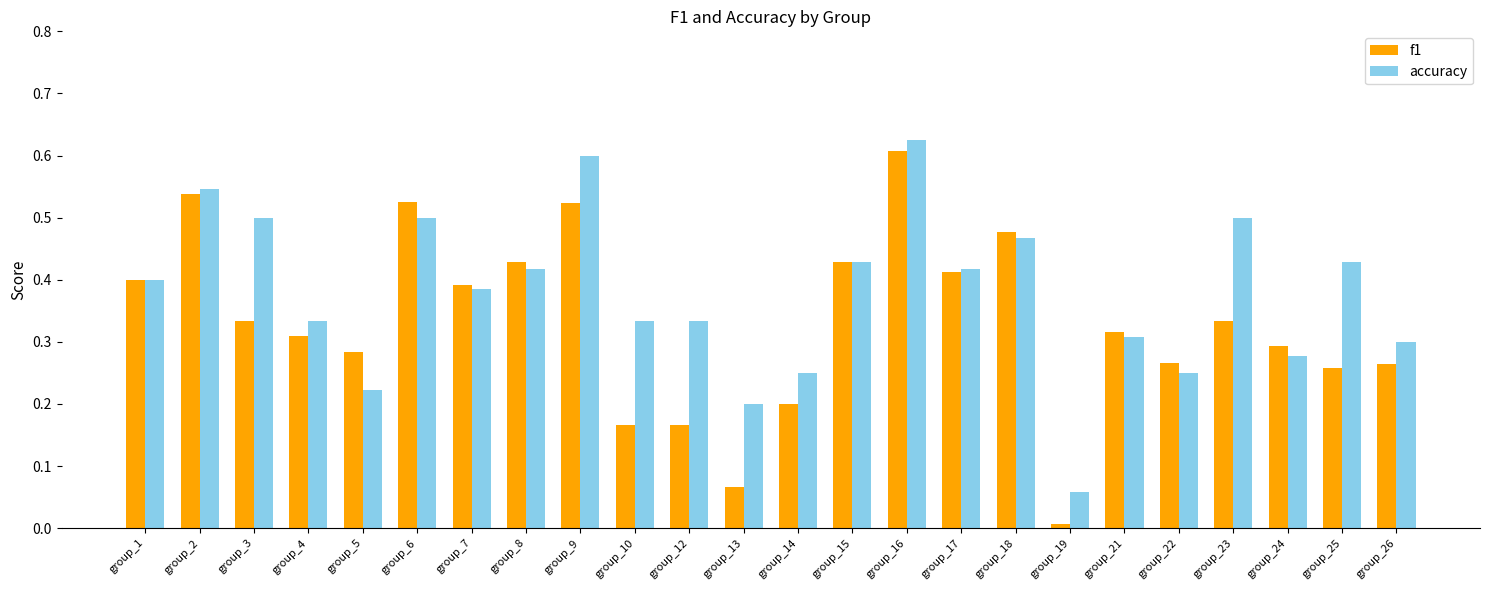

Which label corresponds to the largest value in the chart?

group_16